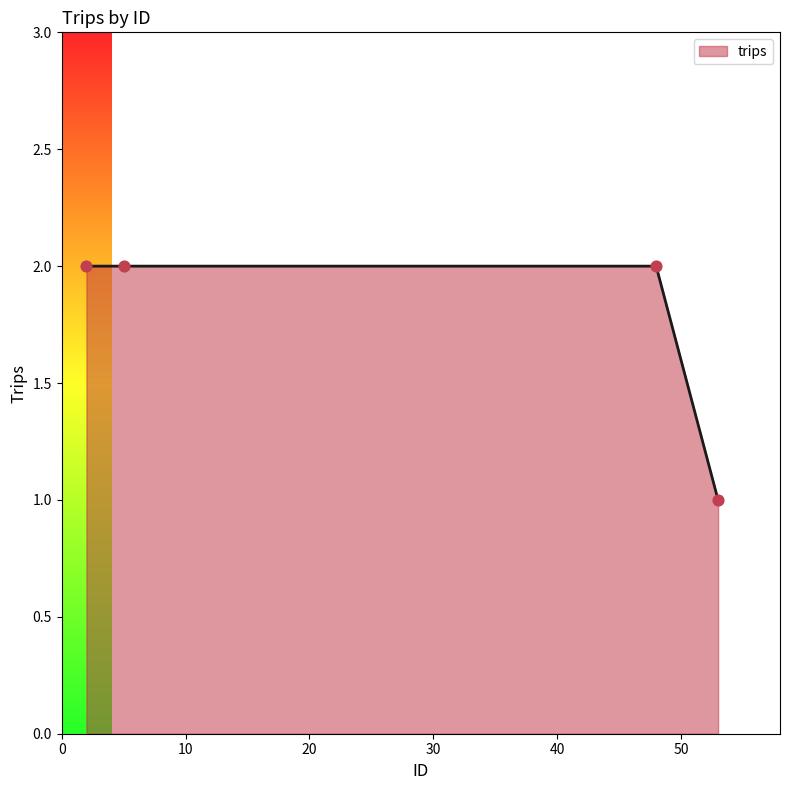

True or false: there are more than 2 points higher than both neighbors.

False